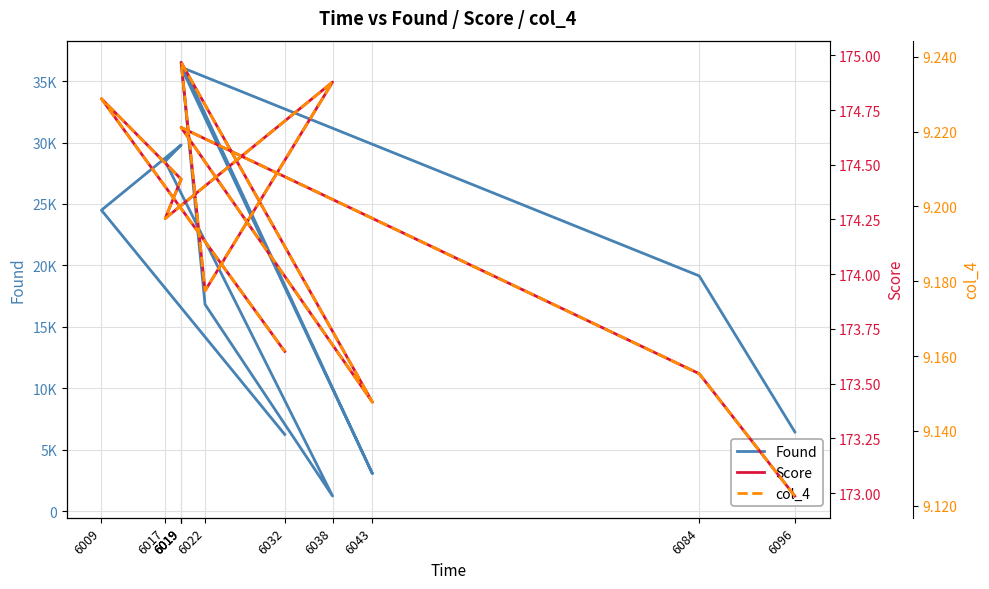

What is the sum of all col_4 values?

101.1